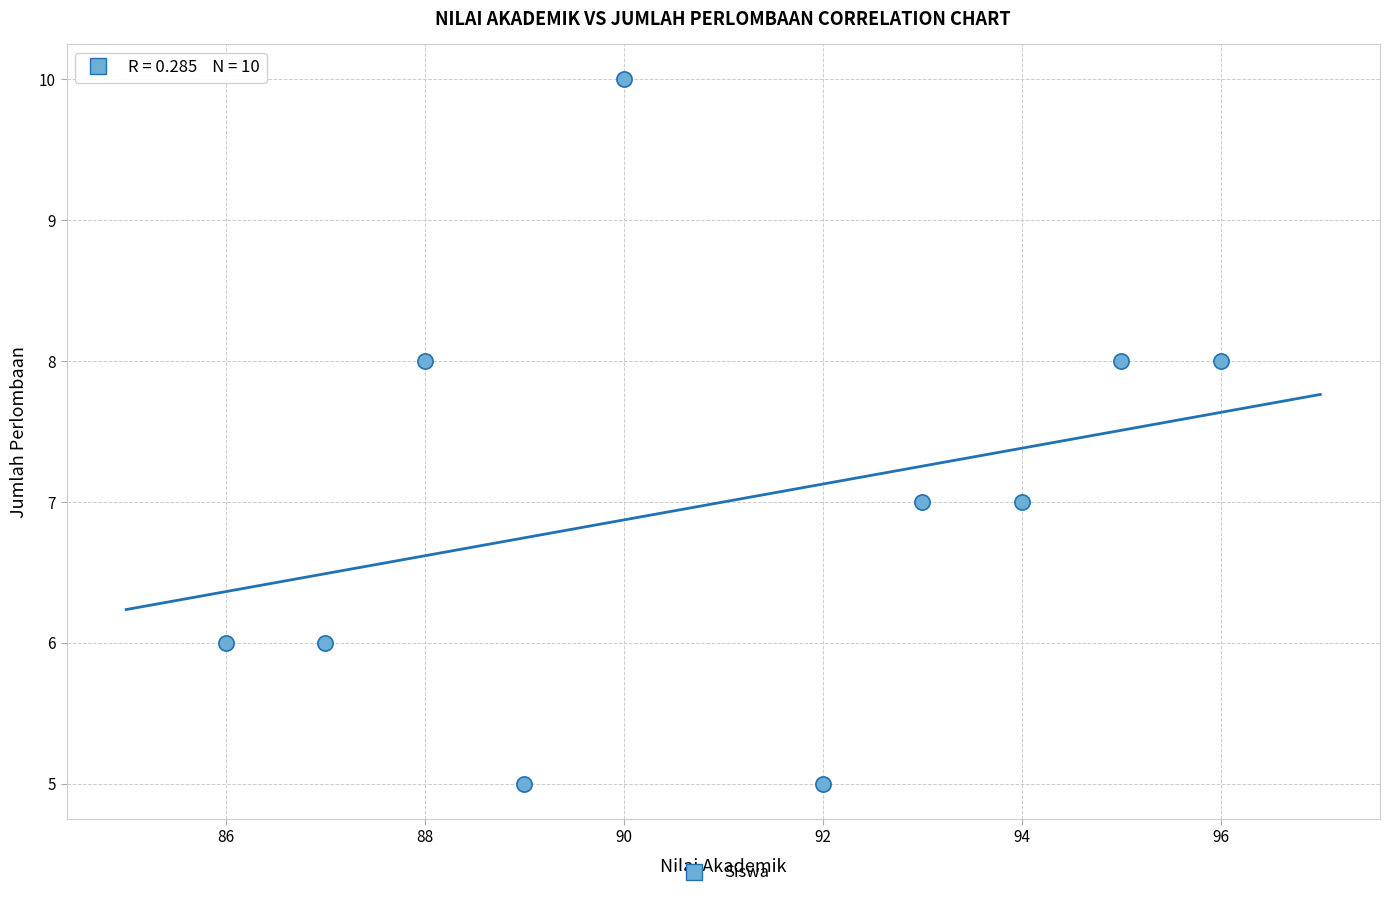

What is the range of X values (max minus min)?

10